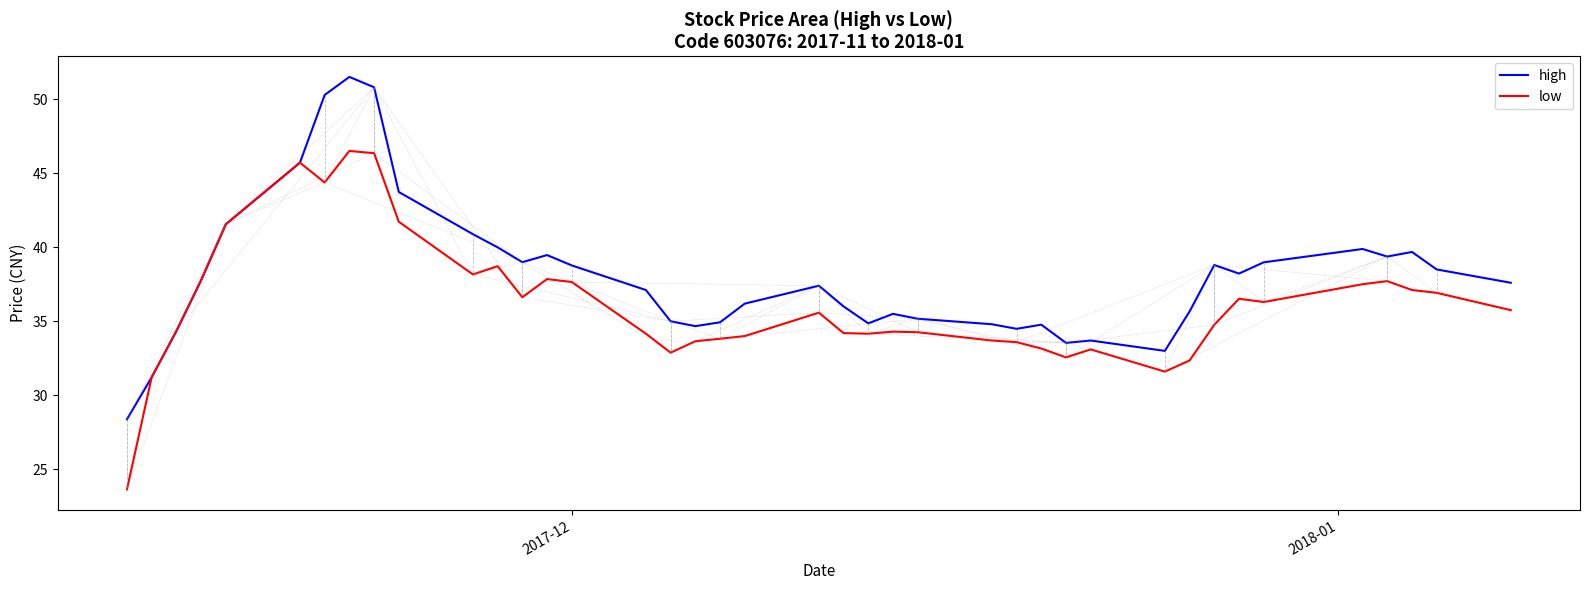

Rank the series by their maximum value, from highest to lowest.

high, low